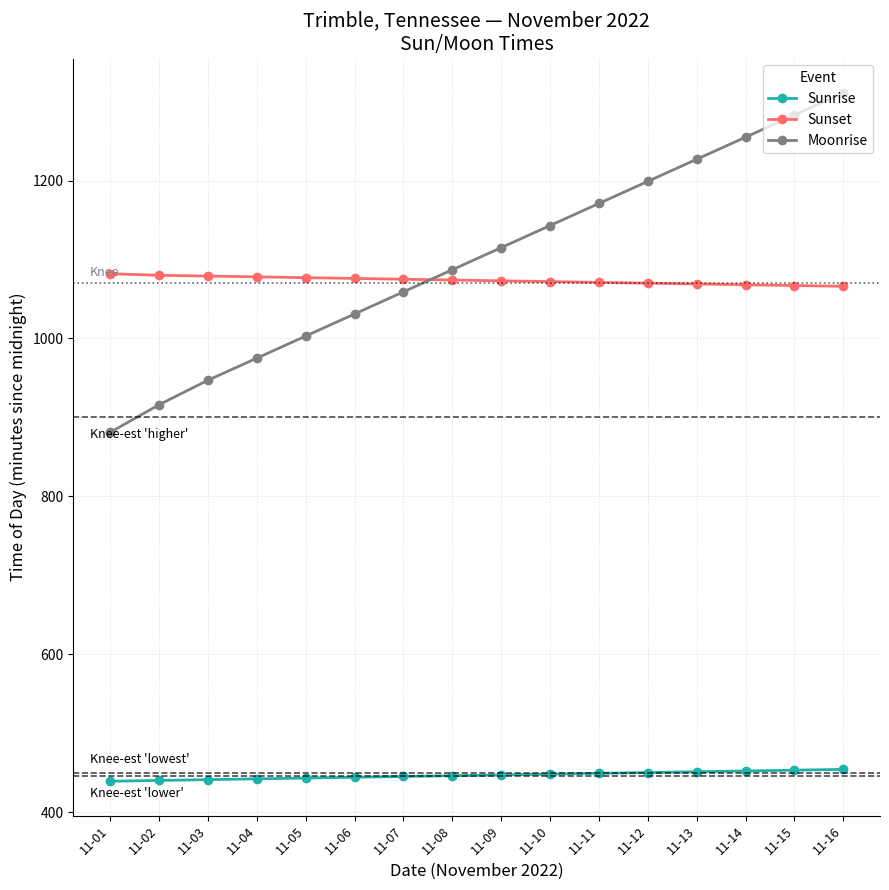

True or false: Sunrise and Sunset intersect in this chart.

False